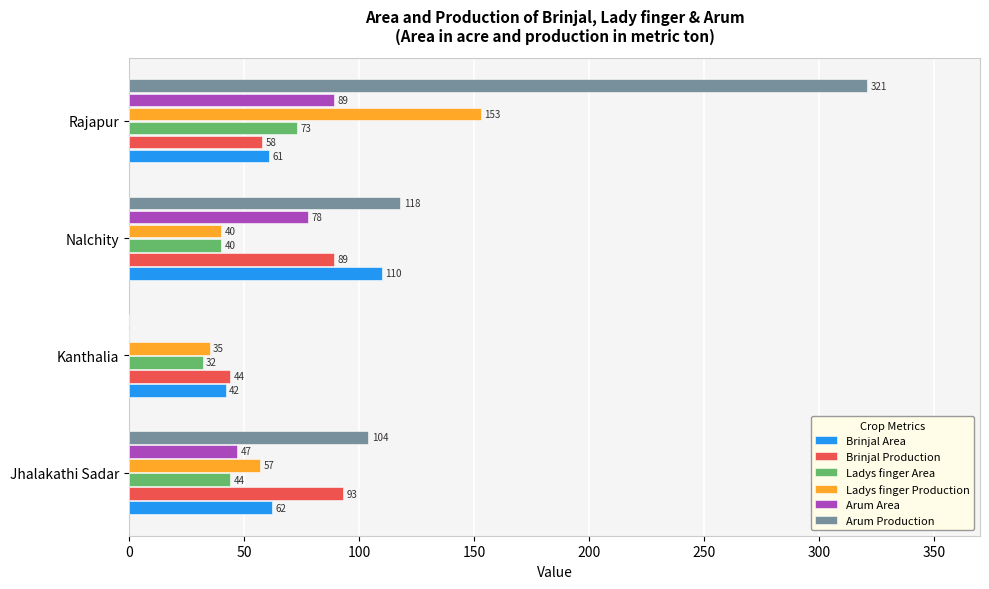

Which series has the largest total across all categories?

Arum Production